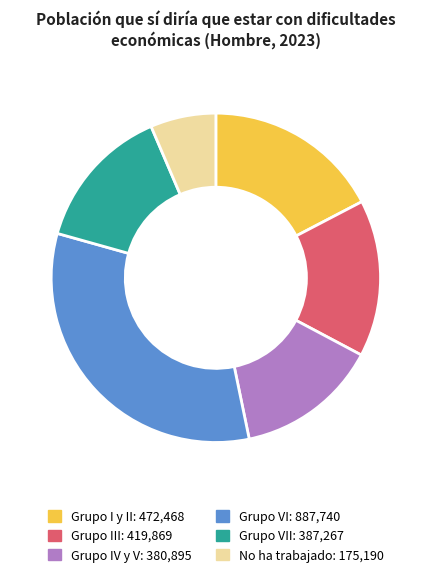

Does any single category account for the majority?

No